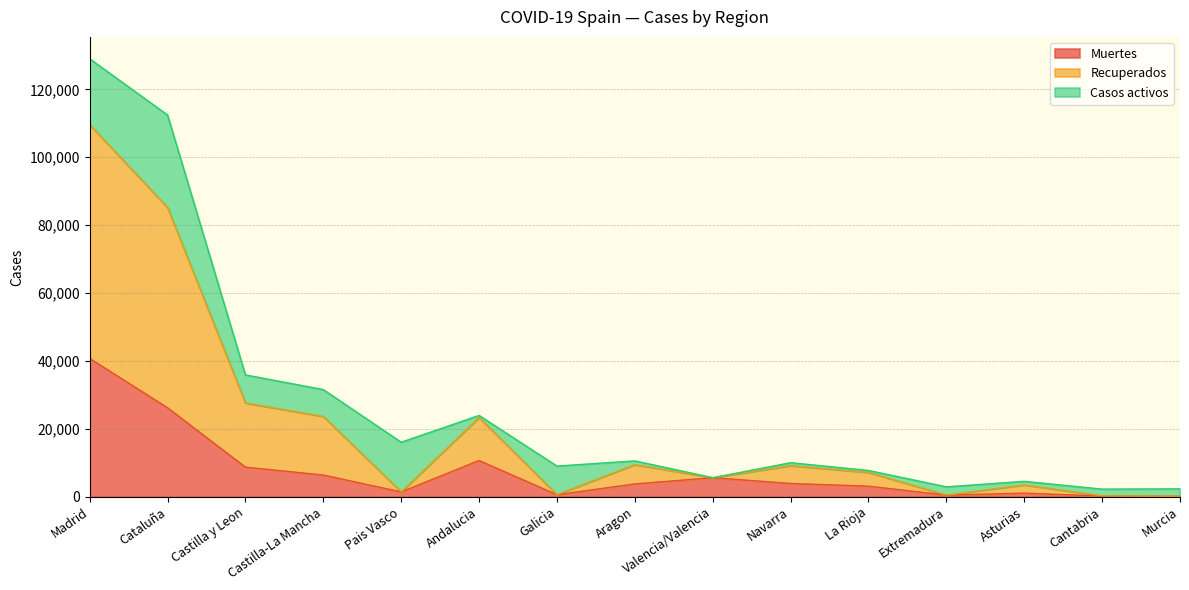

The Muertes series shows 18961 at Andalucia. True or false?

False